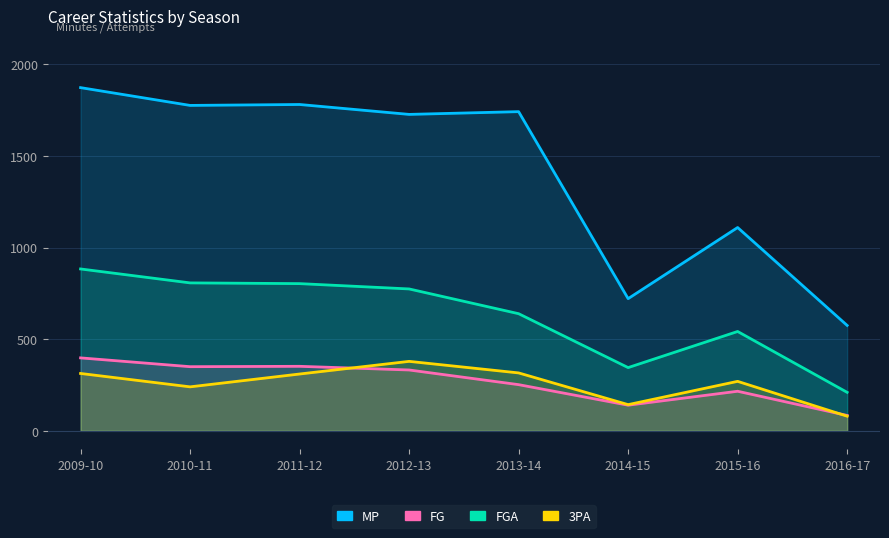

Count the number of categories in the chart.

8